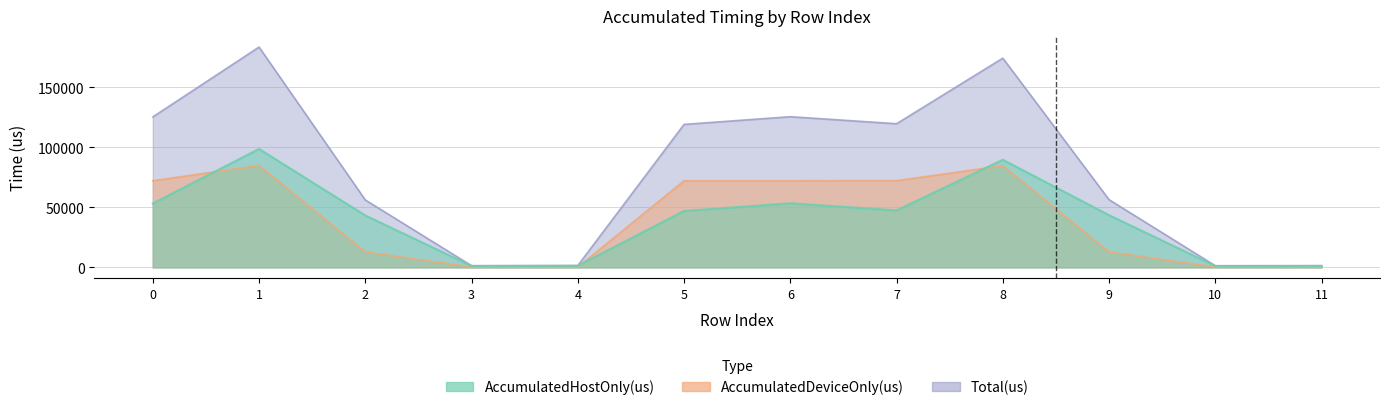

What is the value of the AccumulatedDeviceOnly(us) point at the 11th from the left?

232.2